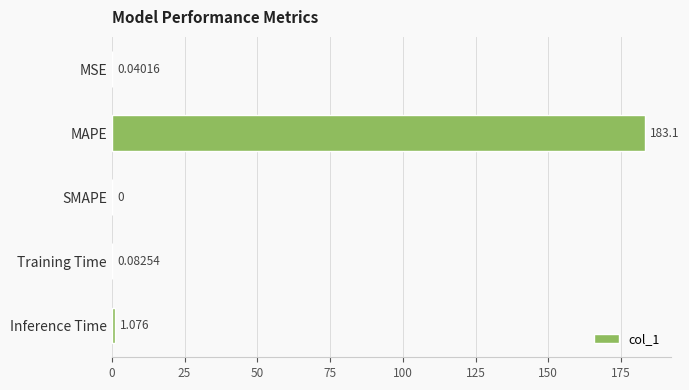

At which label is the value closest to 91?

Inference Time